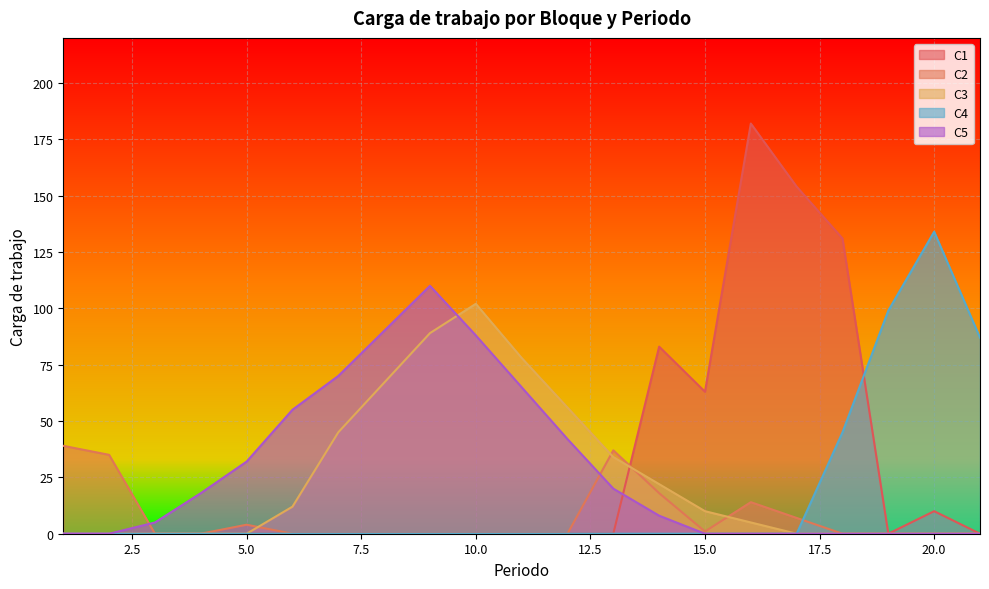

What is the maximum value shown in the chart?

182